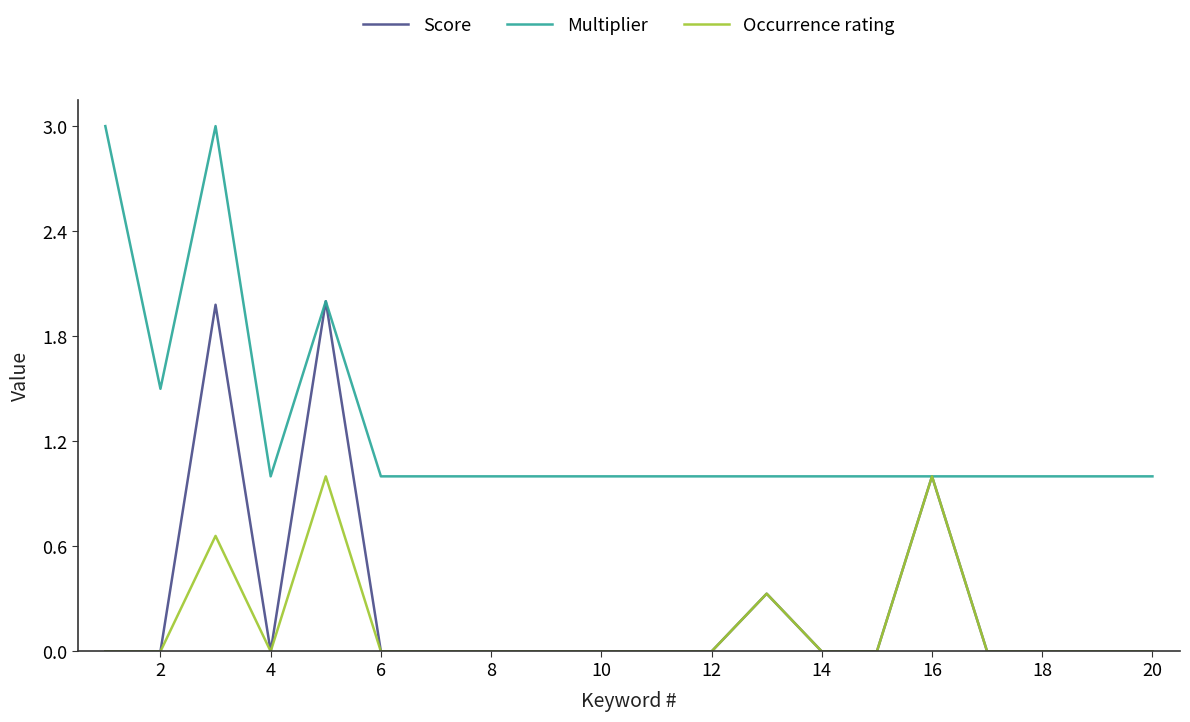

What is the maximum value shown in the chart?

3.0